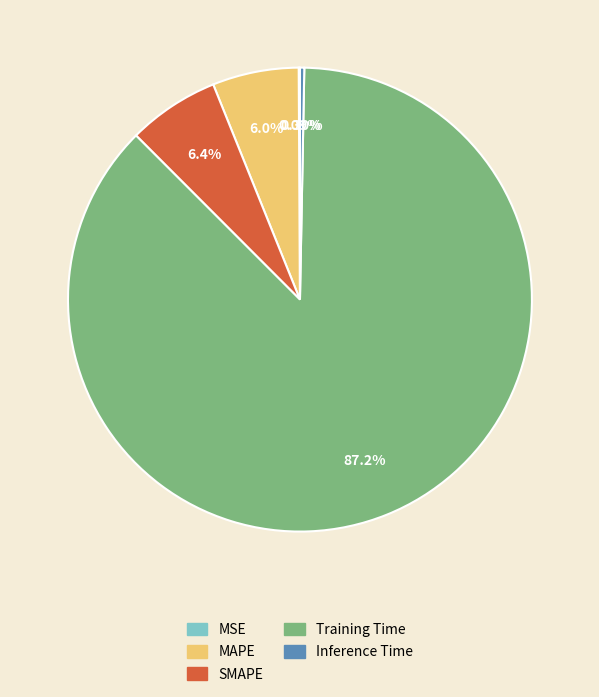

Which category has the biggest portion of the pie?

Training Time